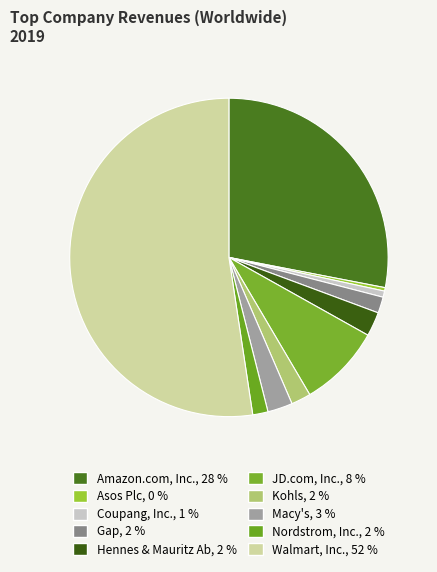

Which category has the biggest portion of the pie?

Walmart, Inc.